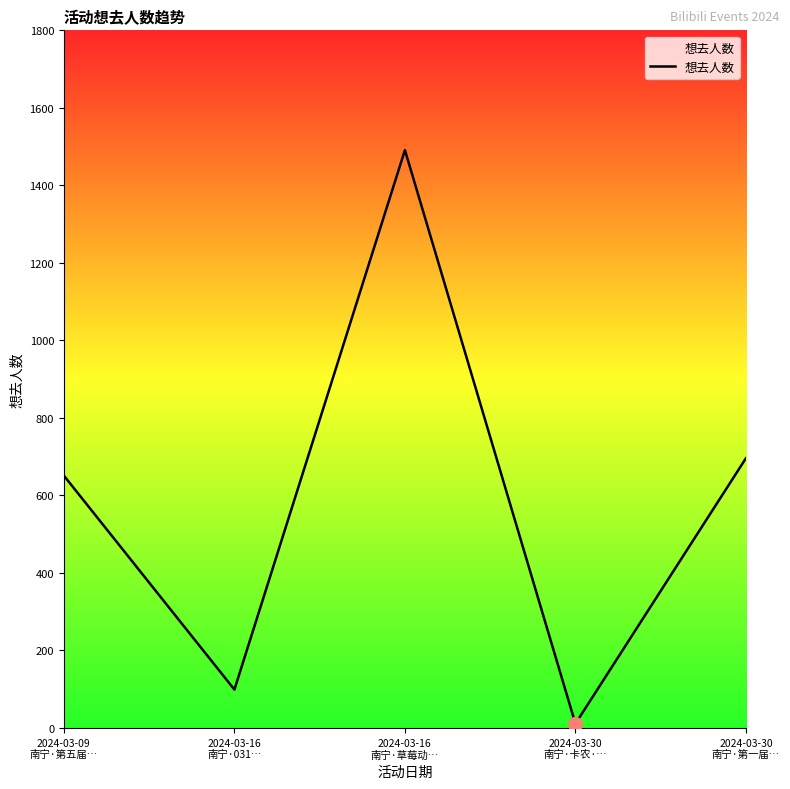

What position from the right is 2024-03-16
南宁·草莓动…?

3